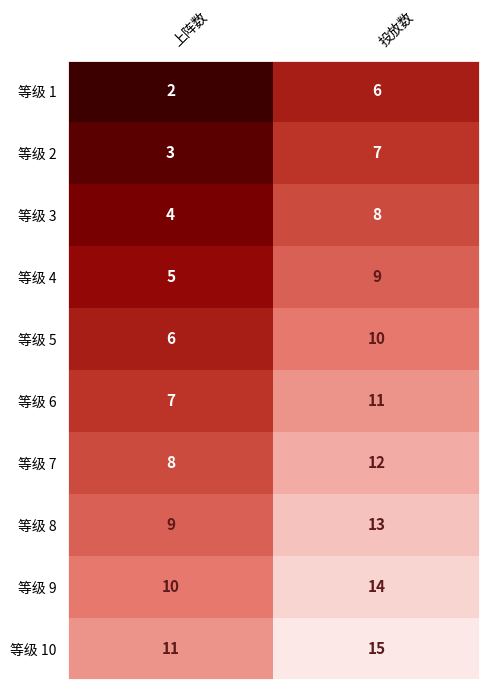

True or false: 等级 3 has a value of 14 at 投放数.

False